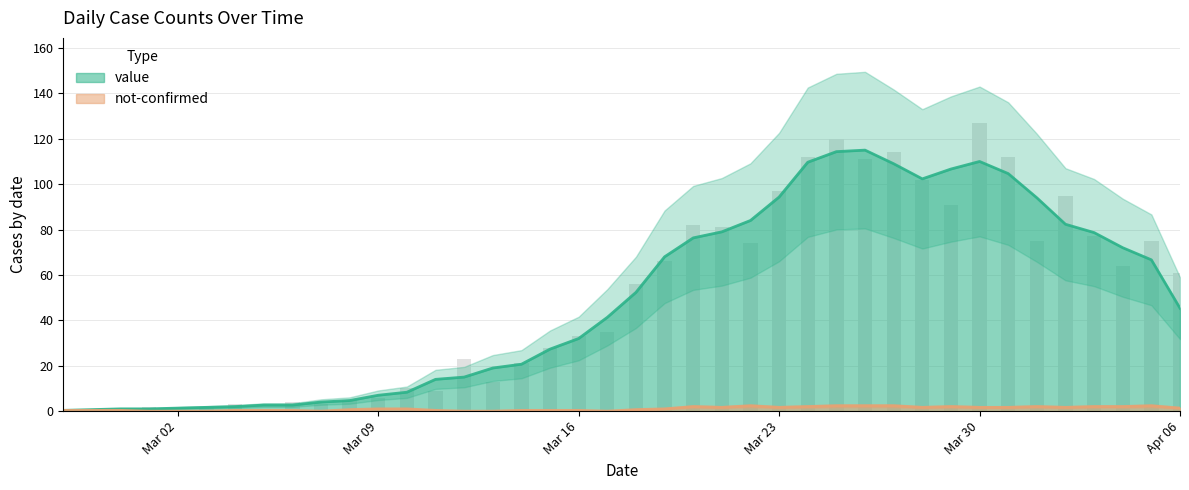

What is the greatest value displayed?

127